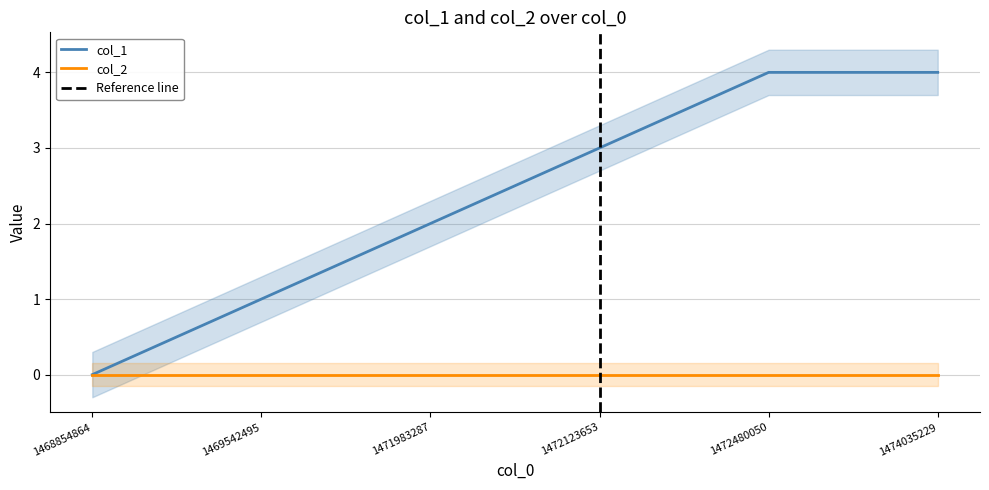

How many data points are less than 3?

3